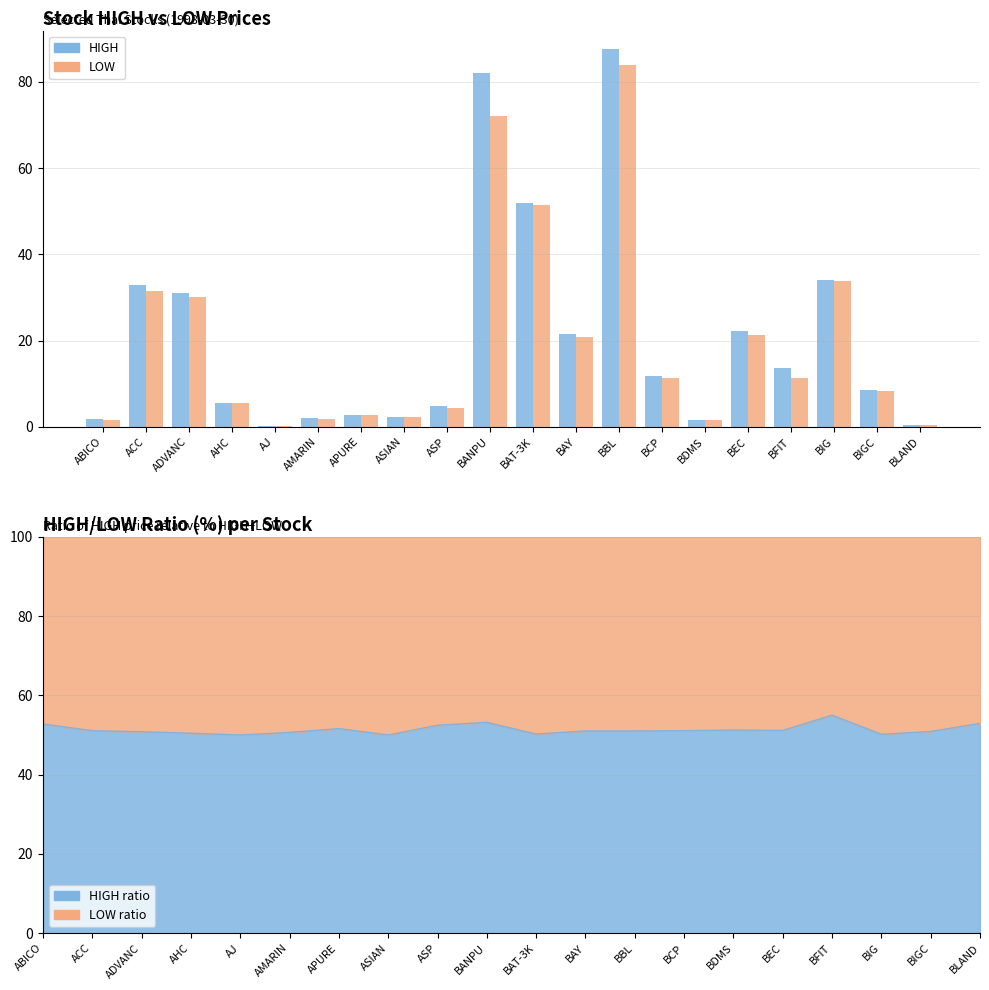

List the labels in order of HIGH value, smallest first.

AJ, BLAND, BDMS, ABICO, AMARIN, ASIAN, APURE, ASP, AHC, BIGC, BCP, BFIT, BAY, BEC, ADVANC, ACC, BIG, BAT-3K, BANPU, BBL